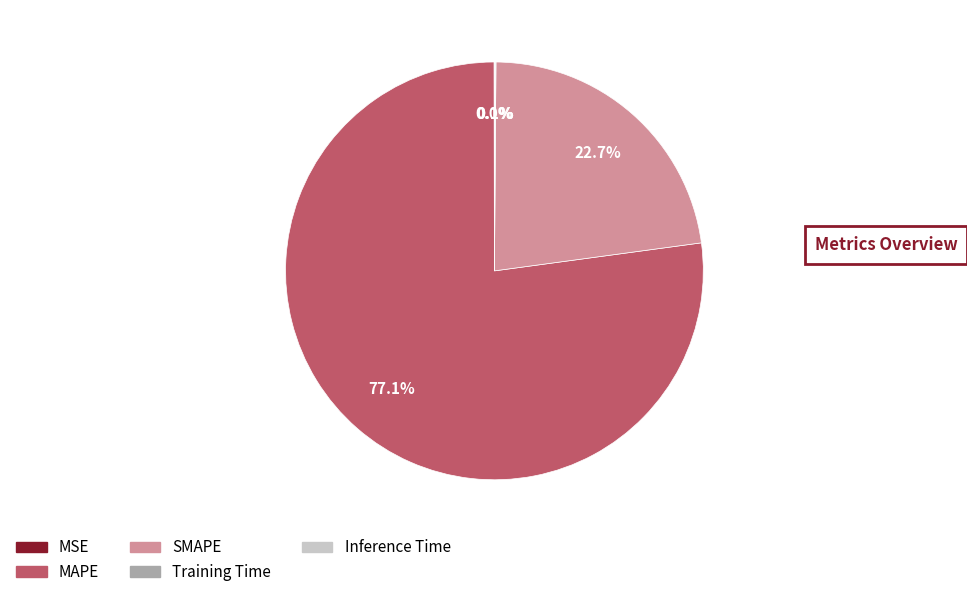

Is SMAPE the majority of the pie?

No